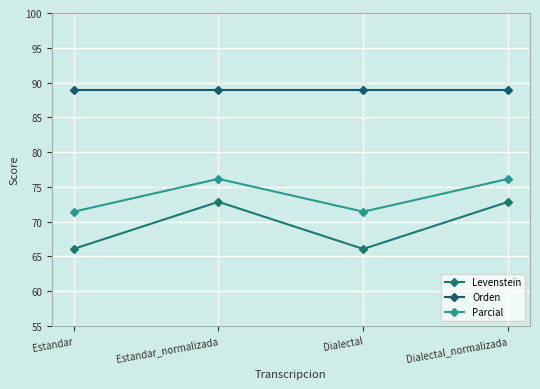

Is it true that Parcial equals 16.9 at Estandar_normalizada?

False